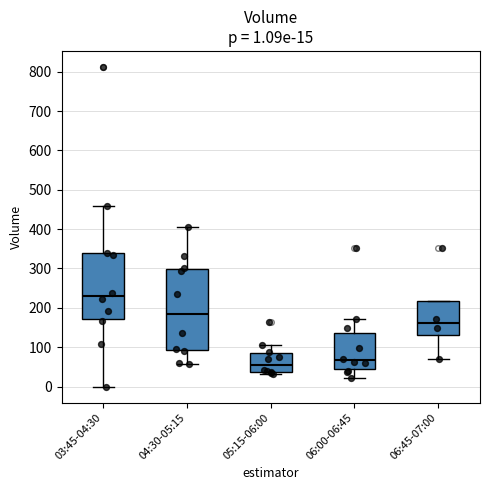

Which box is the tallest, from its lower edge to its upper edge?

04:30-05:15